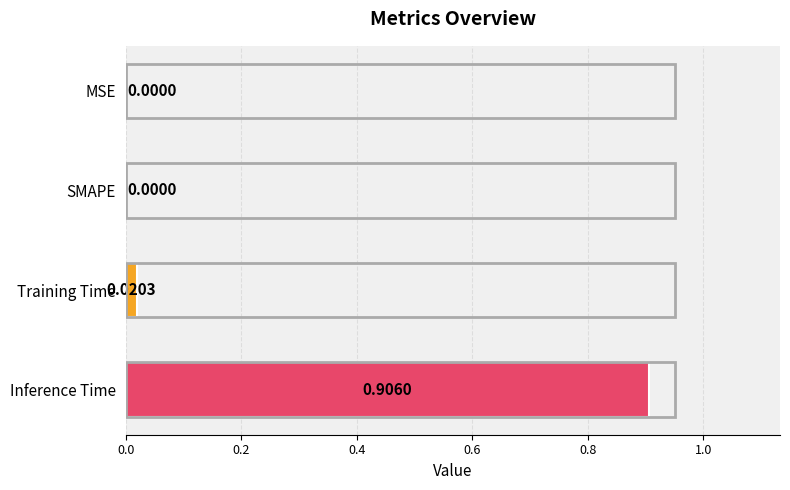

Are the bars horizontal?

Yes